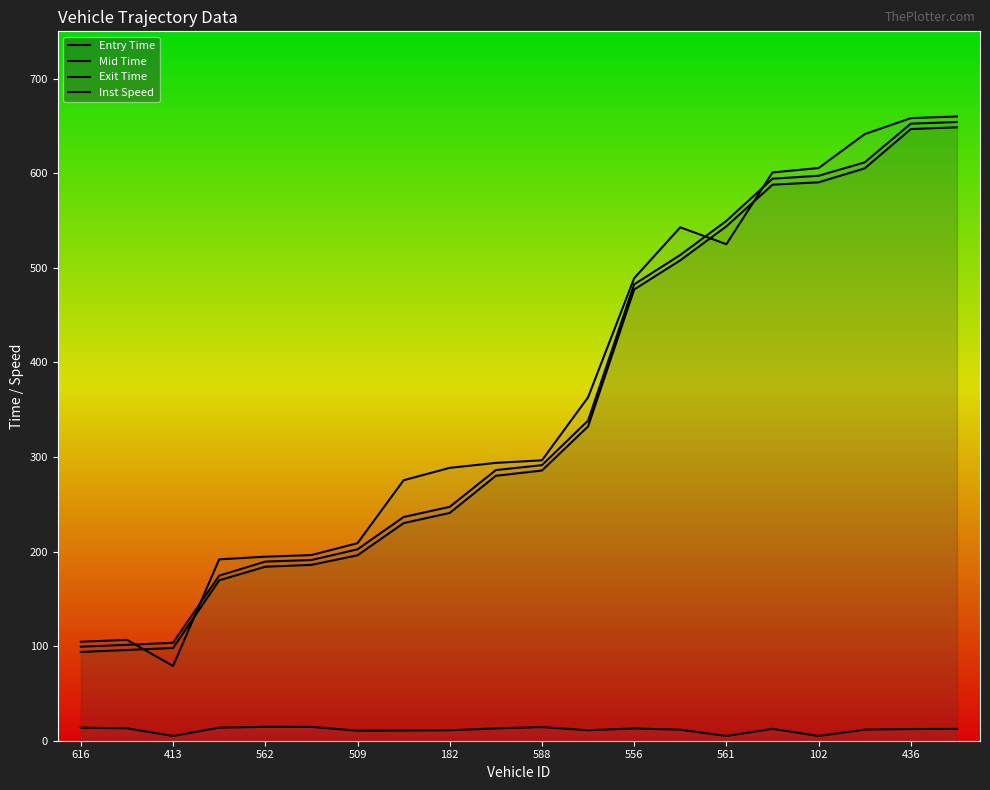

How many data points does each series have?

20